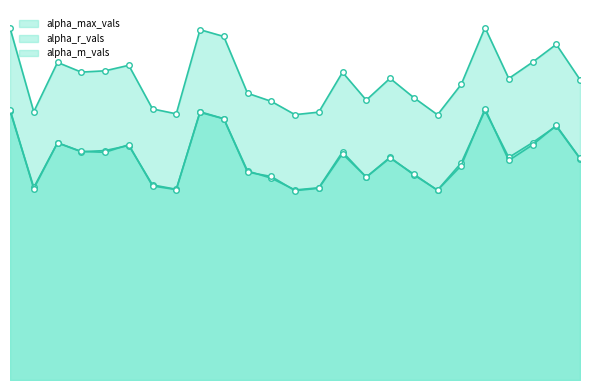

What is the spread (max minus min) of values at 17?

0.5